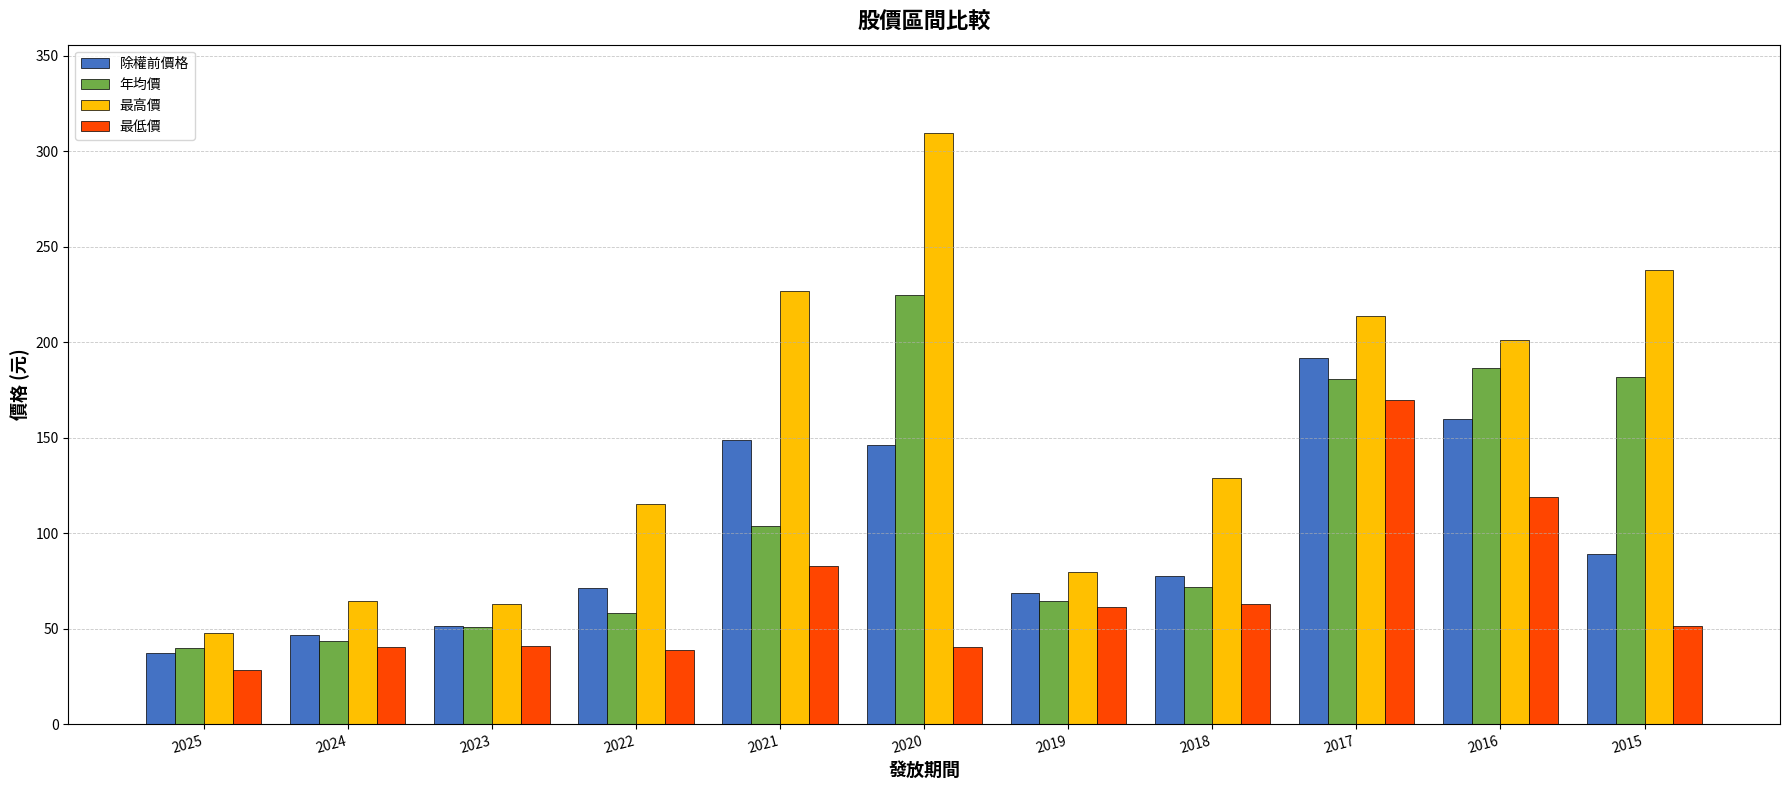

At 2022, list the series in order from largest to smallest.

最高價, 除權前價格, 年均價, 最低價